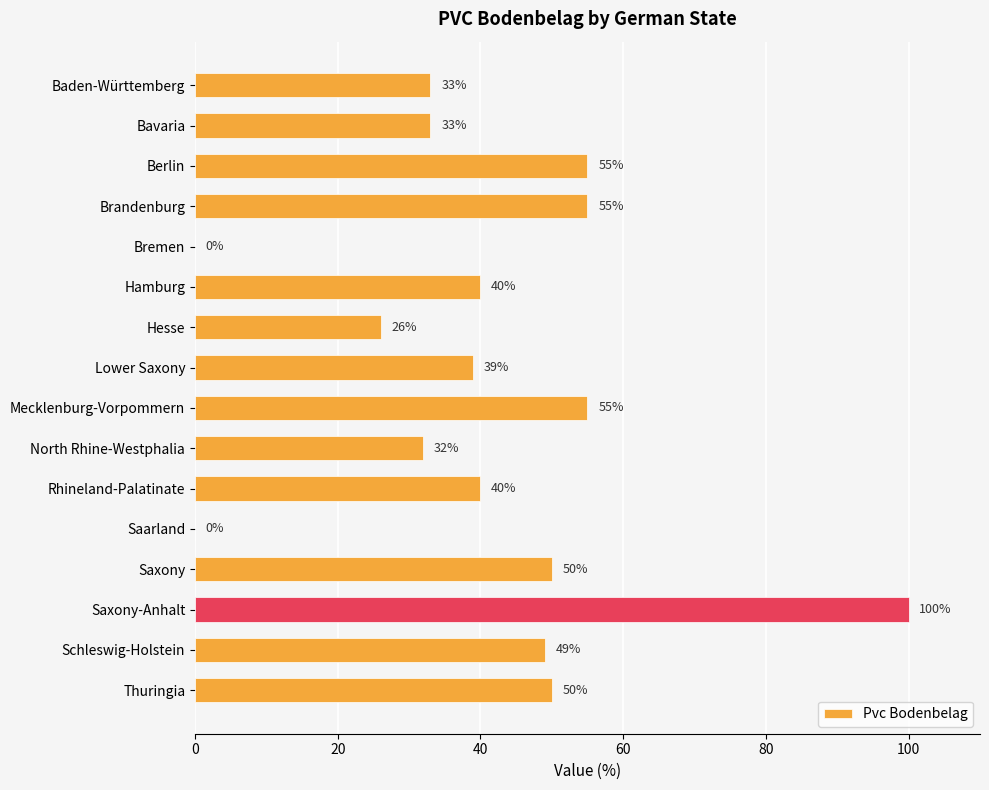

What is the average value?

41